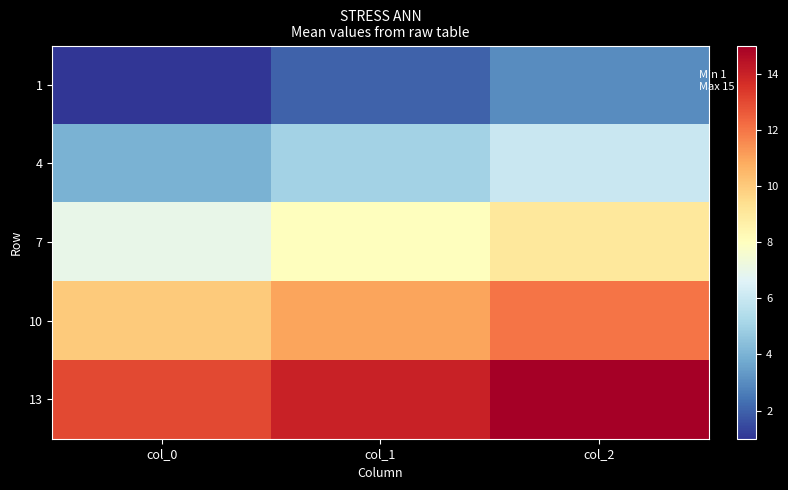

List the series in order of their overall mean, lowest first.

1, 4, 7, 10, 13